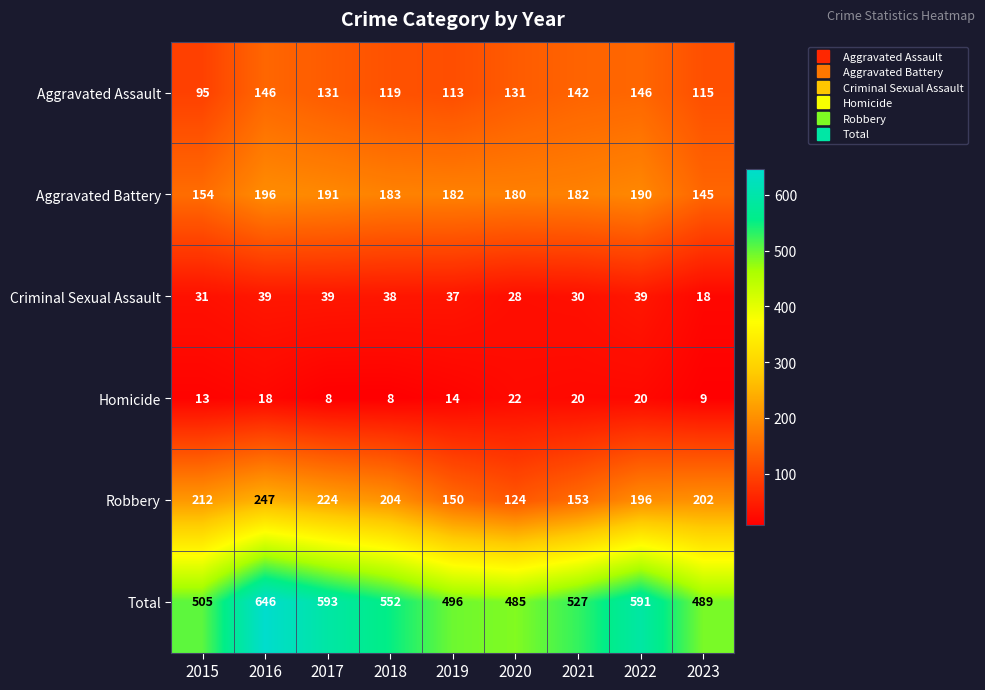

Is it true that Aggravated Assault equals 146 at 2022?

True